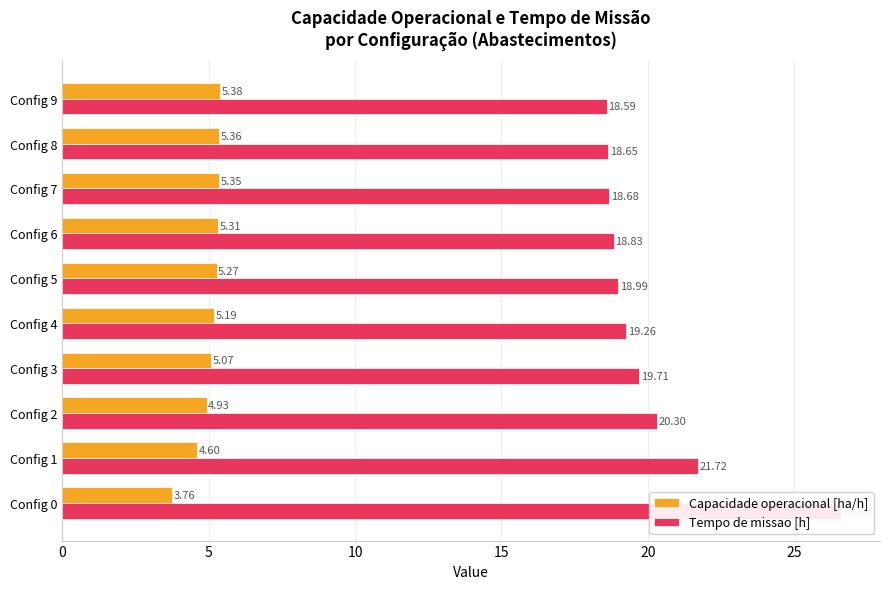

The value of Capacidade operacional [ha/h] at Config 3 is 8.9. True or false?

False